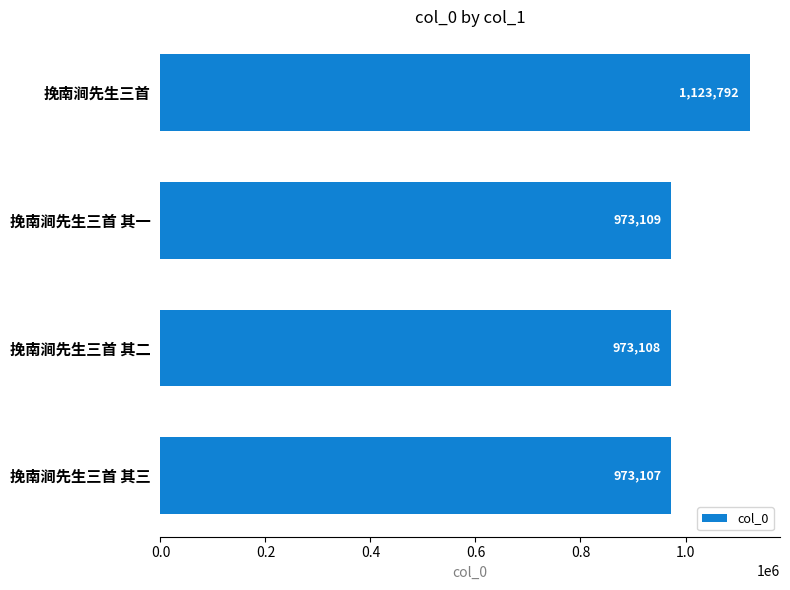

Where is the data nearest to the value 1048449?

挽南涧先生三首 其一